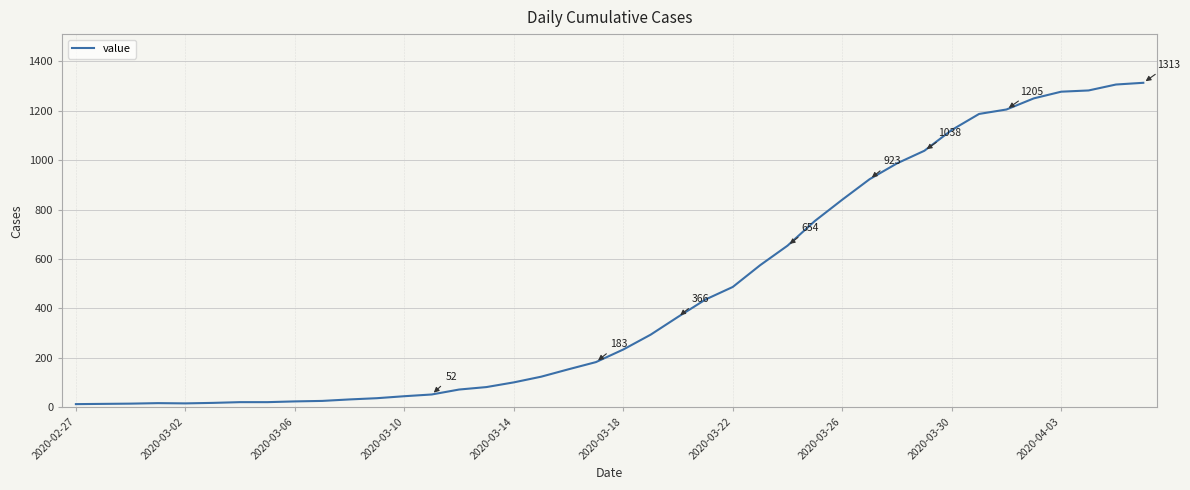

How many lines are shown in the chart?

1